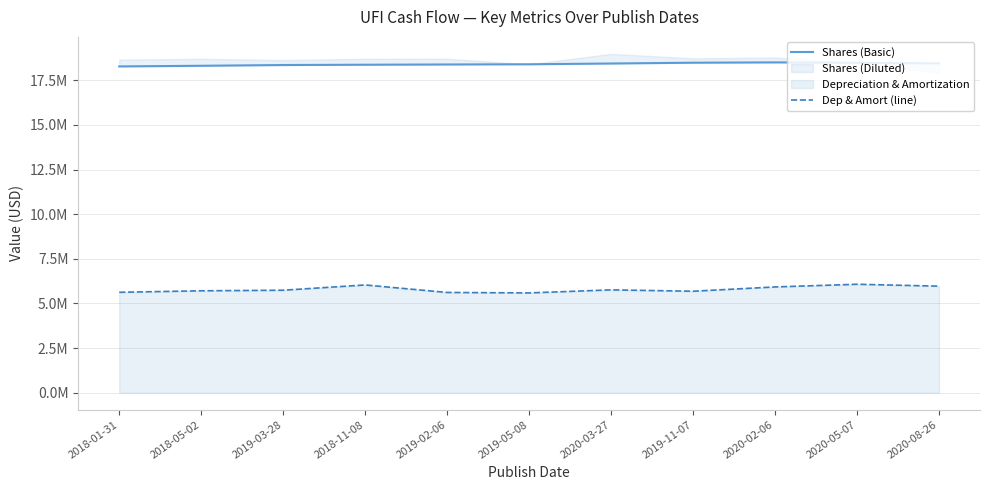

What is the sum of all Dep & Amort (line) values?

63731000